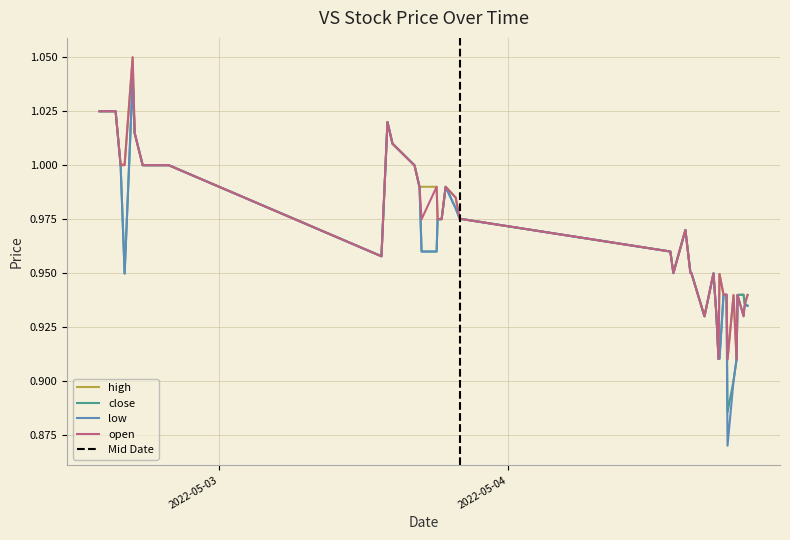

Which category has the lowest value across all series?

2022-05-04 18:15